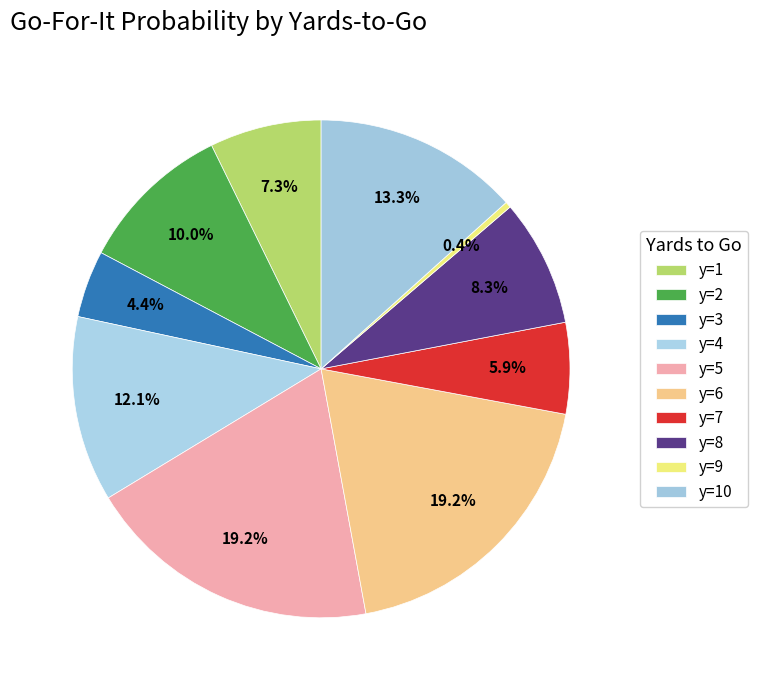

Count the number of slices in the pie.

10